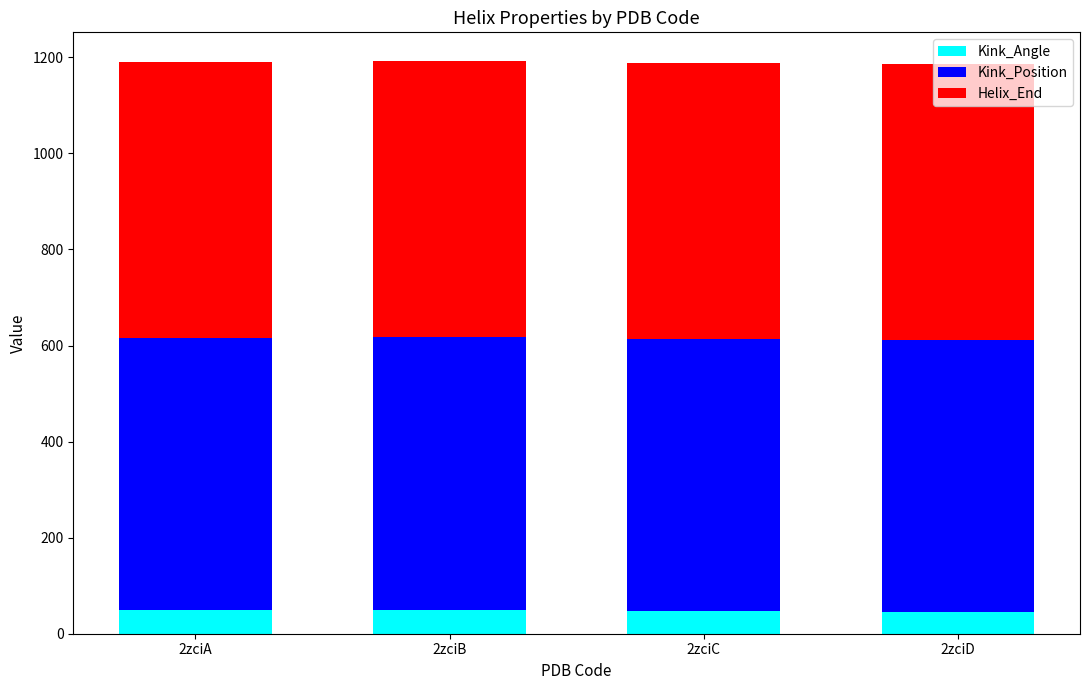

What is the total value across all series at 2zciC?

1188.0